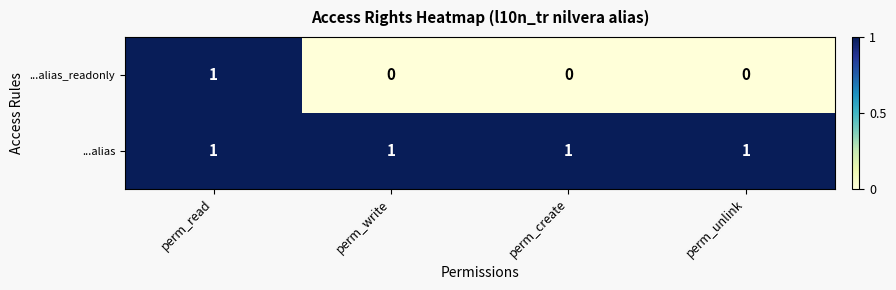

Reading left to right, list all the values displayed in this chart.

...alias_readonly: perm_read=1	perm_write=0	perm_create=0	perm_unlink=0
...alias: perm_read=1	perm_write=1	perm_create=1	perm_unlink=1